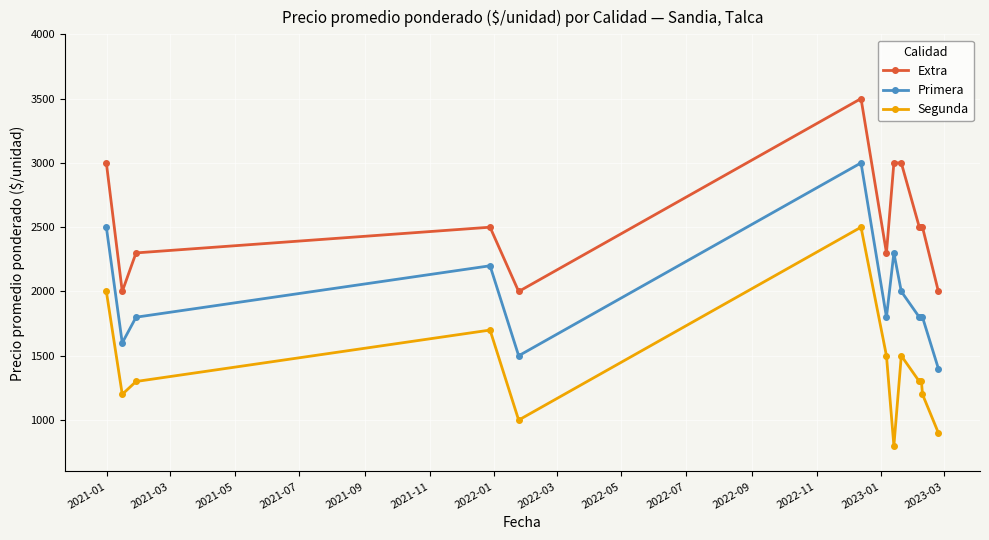

True or false: Extra and Primera intersect in this chart.

False